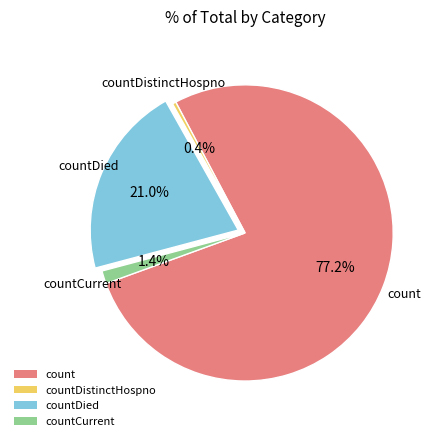

Between countCurrent and countDied, which is larger?

countDied